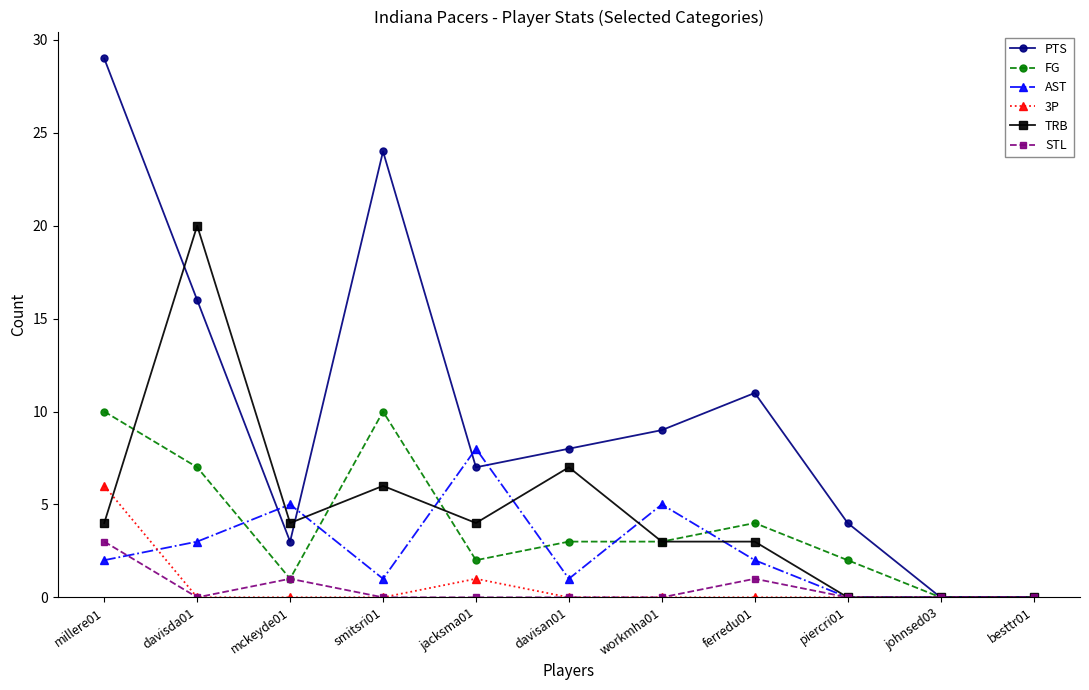

Which series changed the most between smitsri01 and davisan01?

PTS